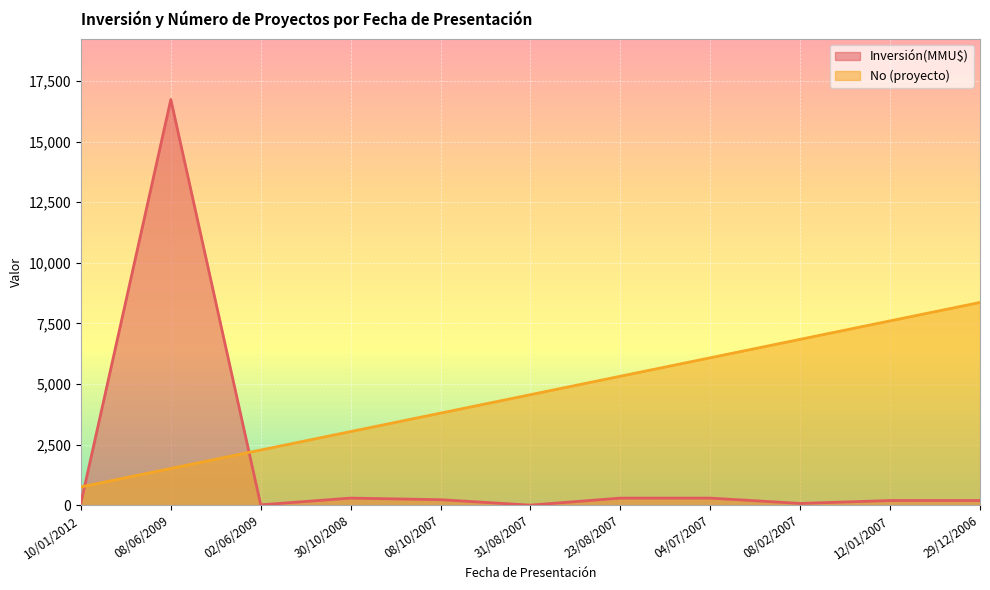

Does the chart display data point markers on the line(s)?

No